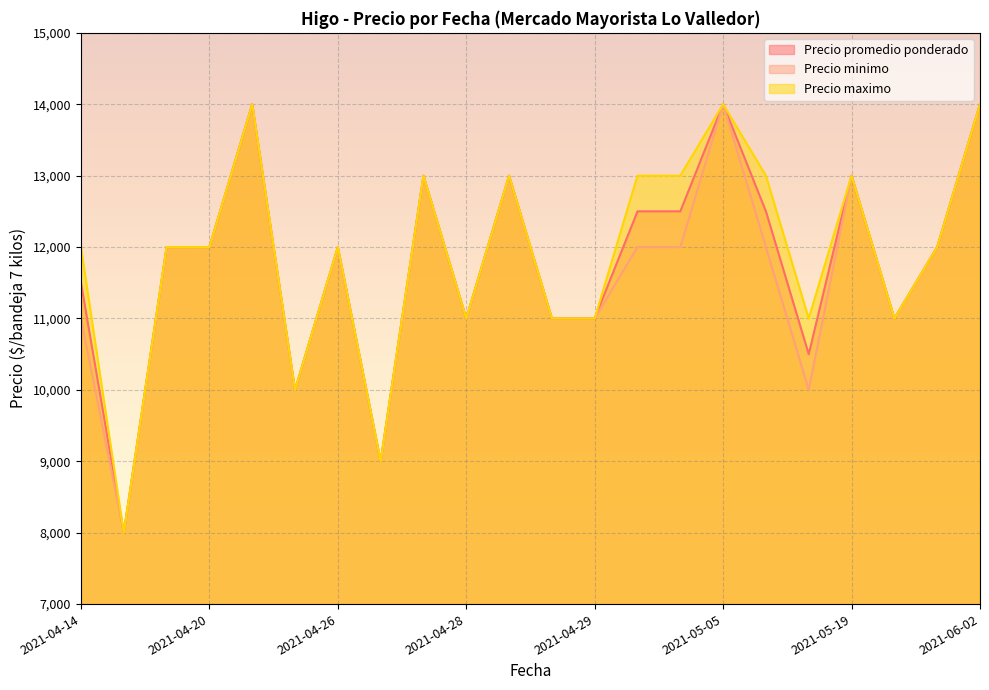

What is the minimum value for Precio minimo?

8000